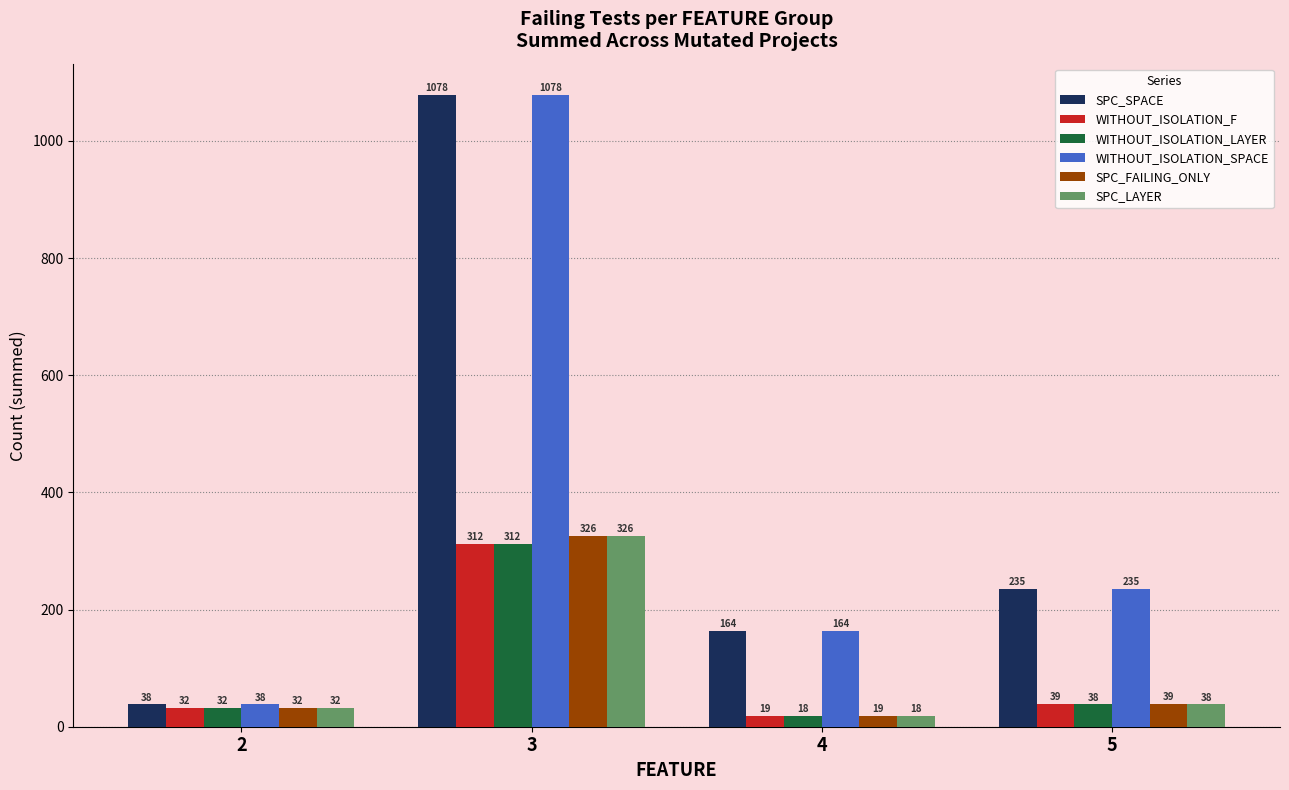

What is the lowest value of the WITHOUT_ISOLATION_F series?

19